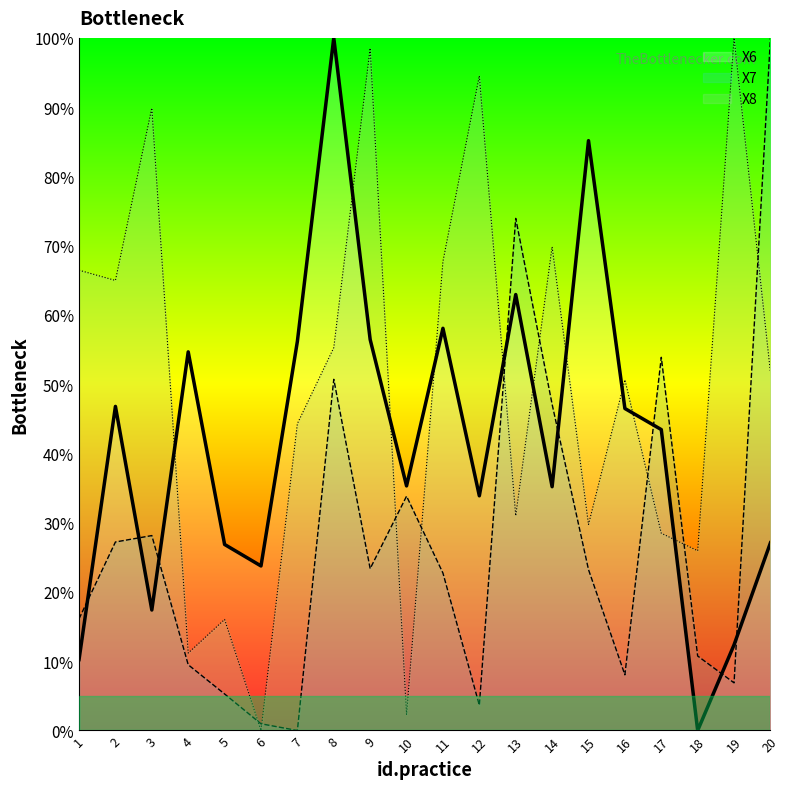

At which label is X7 closest to 50?

8